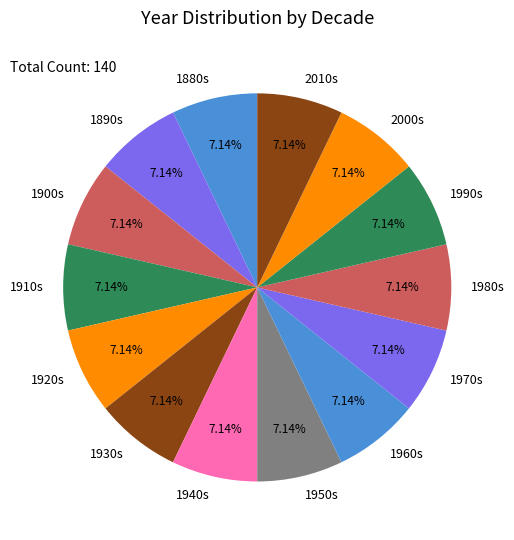

What is the ratio of the value at 1900s to the value at 1940s?

1.0